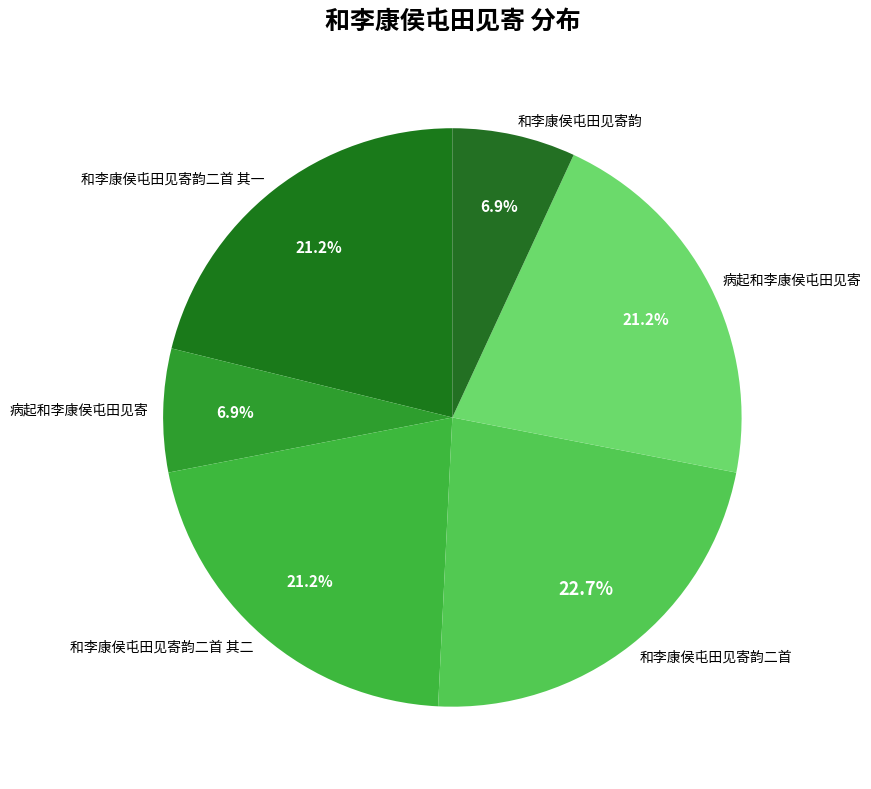

How many segments does this pie chart have?

6